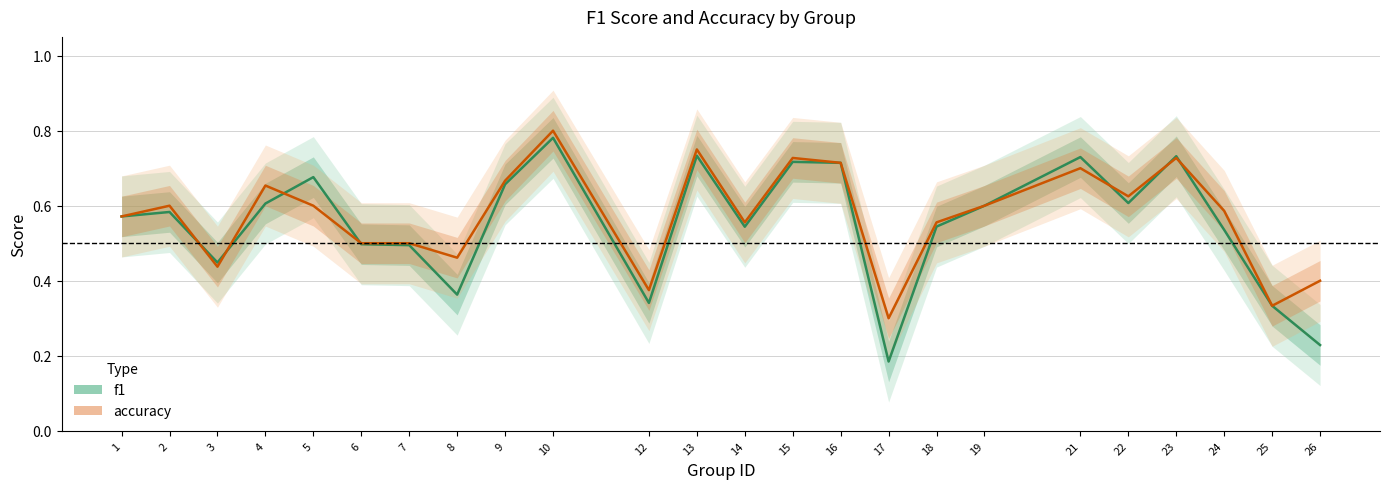

List the labels in order of accuracy value, largest first.

10, 13, 15, 23, 16, 21, 9, 4, 22, 2, 5, 19, 24, 1, 14, 18, 6, 7, 8, 3, 26, 12, 25, 17